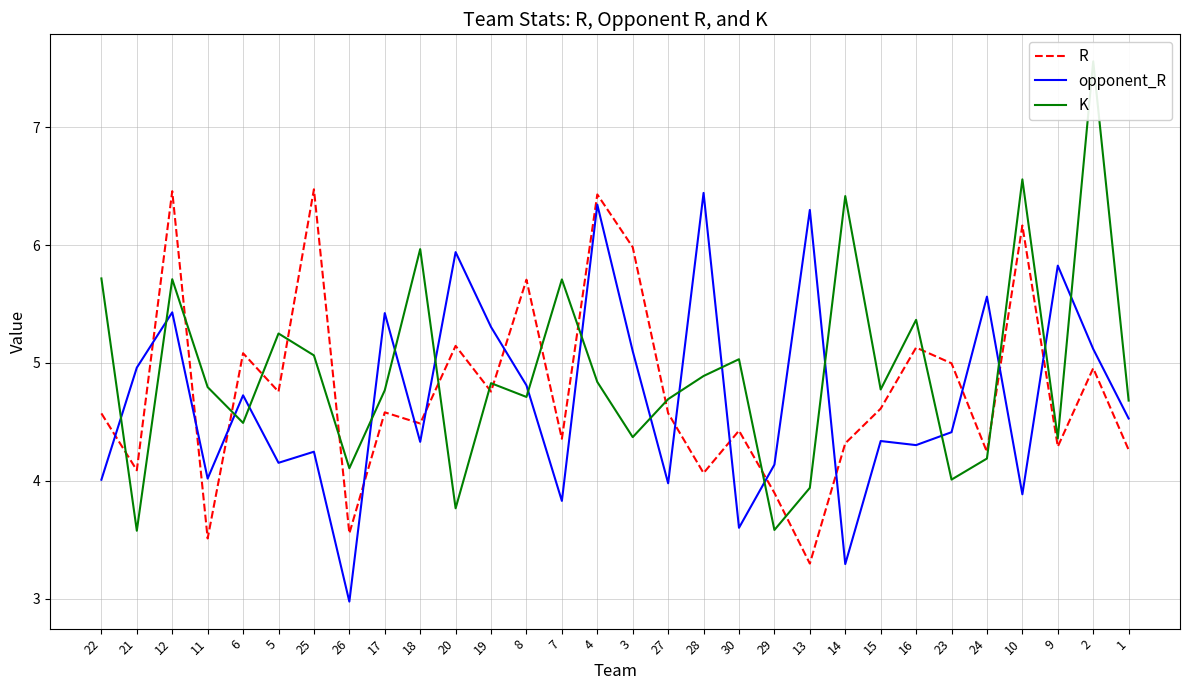

At how many categories does at least one series exceed 4?

30